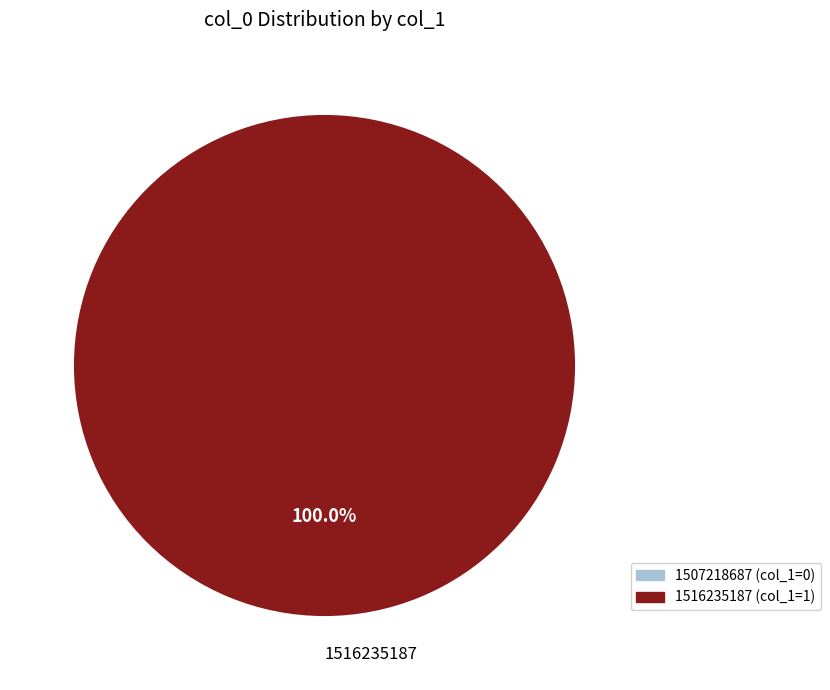

Rank the categories by value from lowest to highest.

1516235187